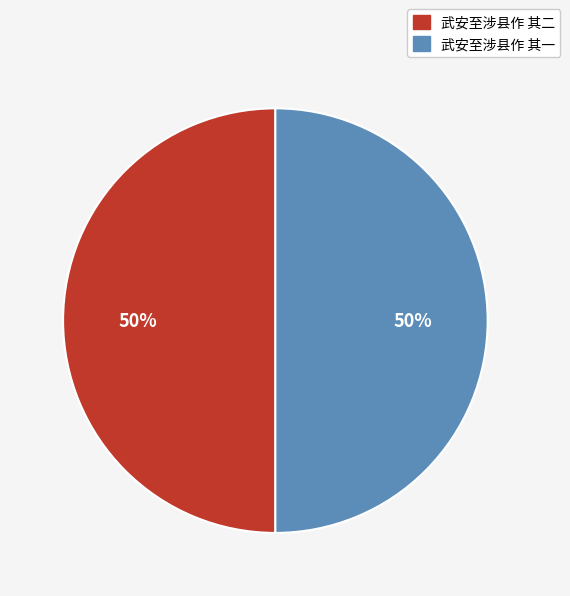

True or false: 武安至涉县作 其一 accounts for 50% of the total.

True